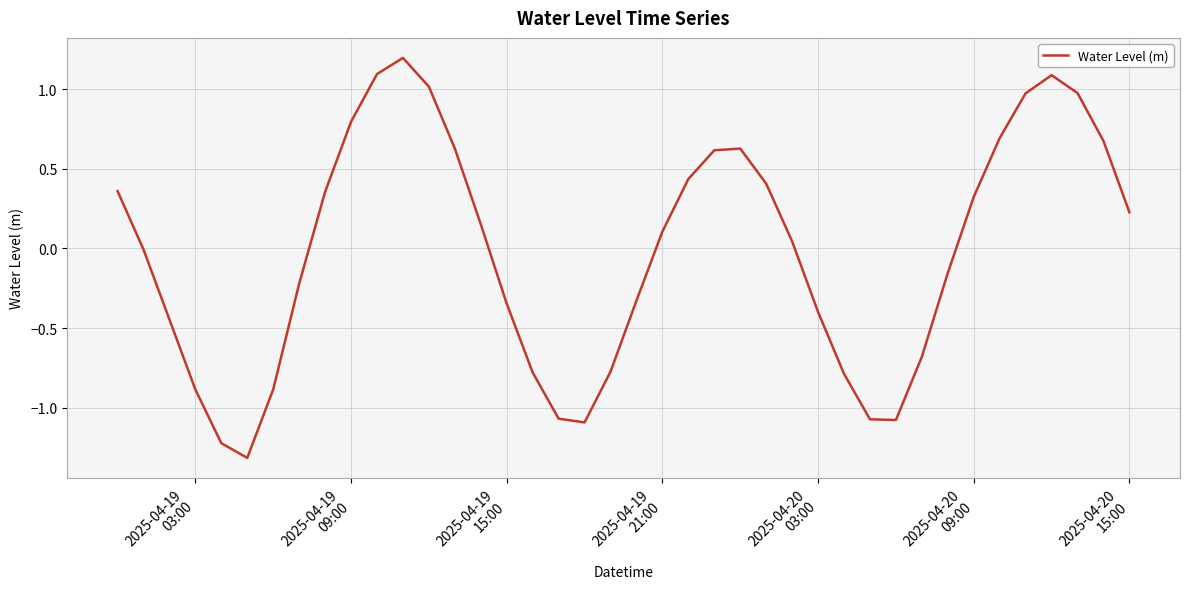

What is the maximum value shown in the chart?

1.2